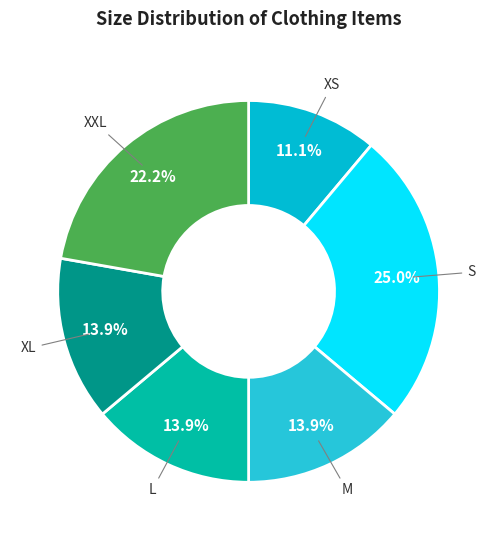

What portion of the pie excludes M?

86.1%